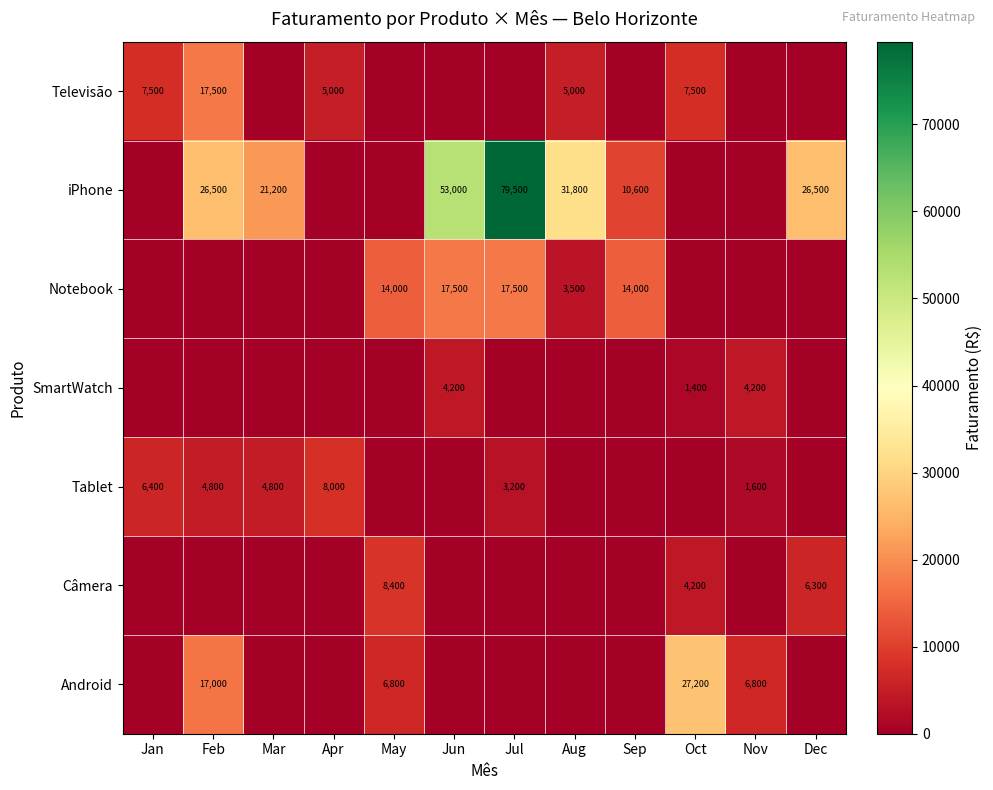

At how many categories does at least one series exceed 37366?

2